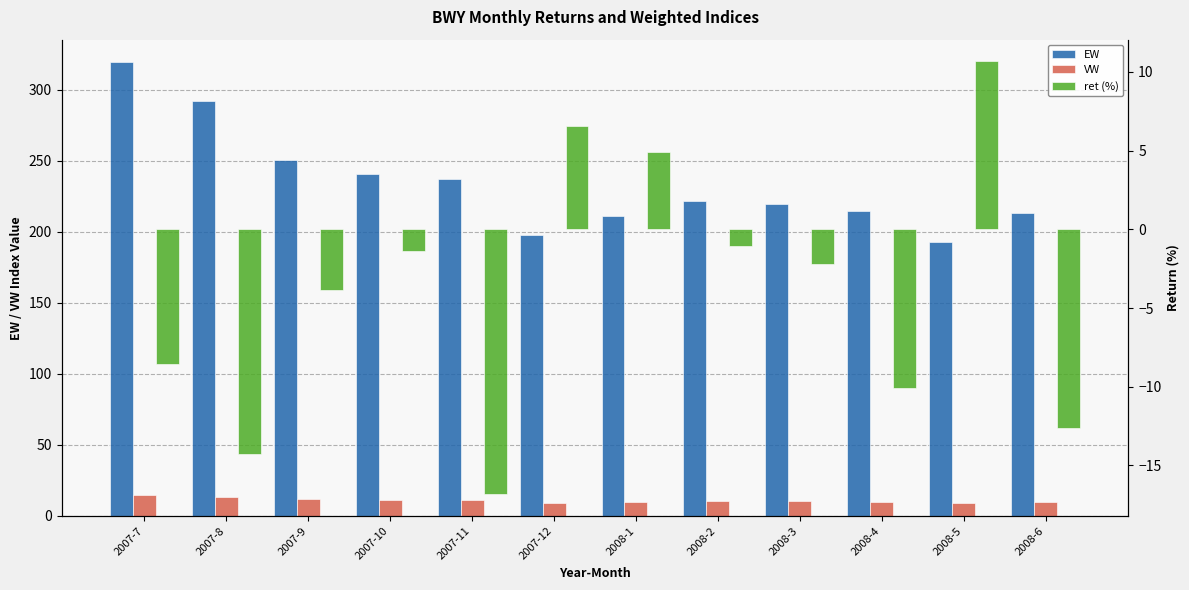

What is the label of the 1st bar from the left?

2007-7